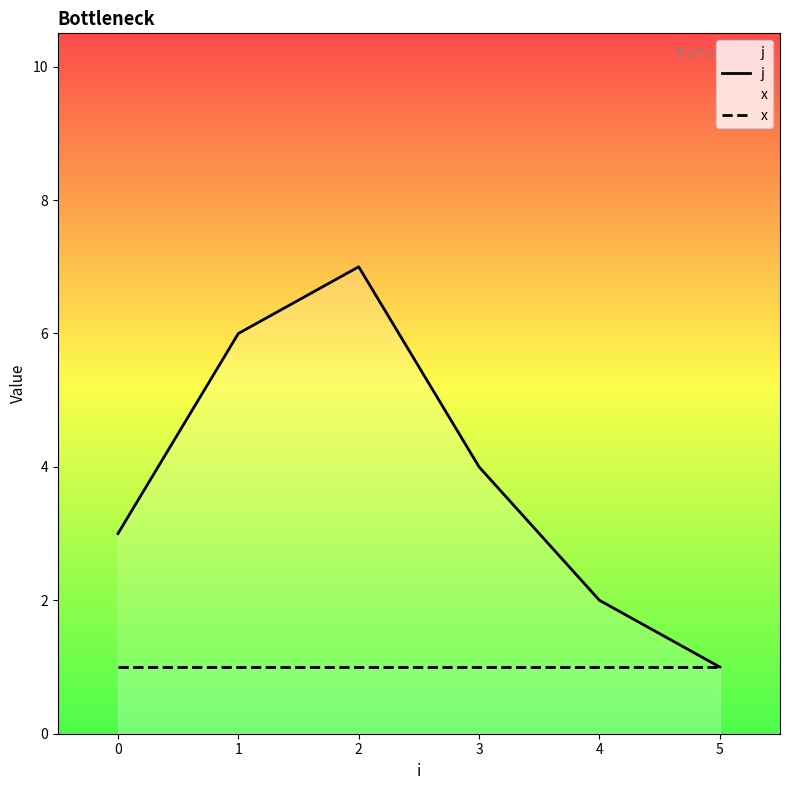

True or false: j and x cross at least once.

False